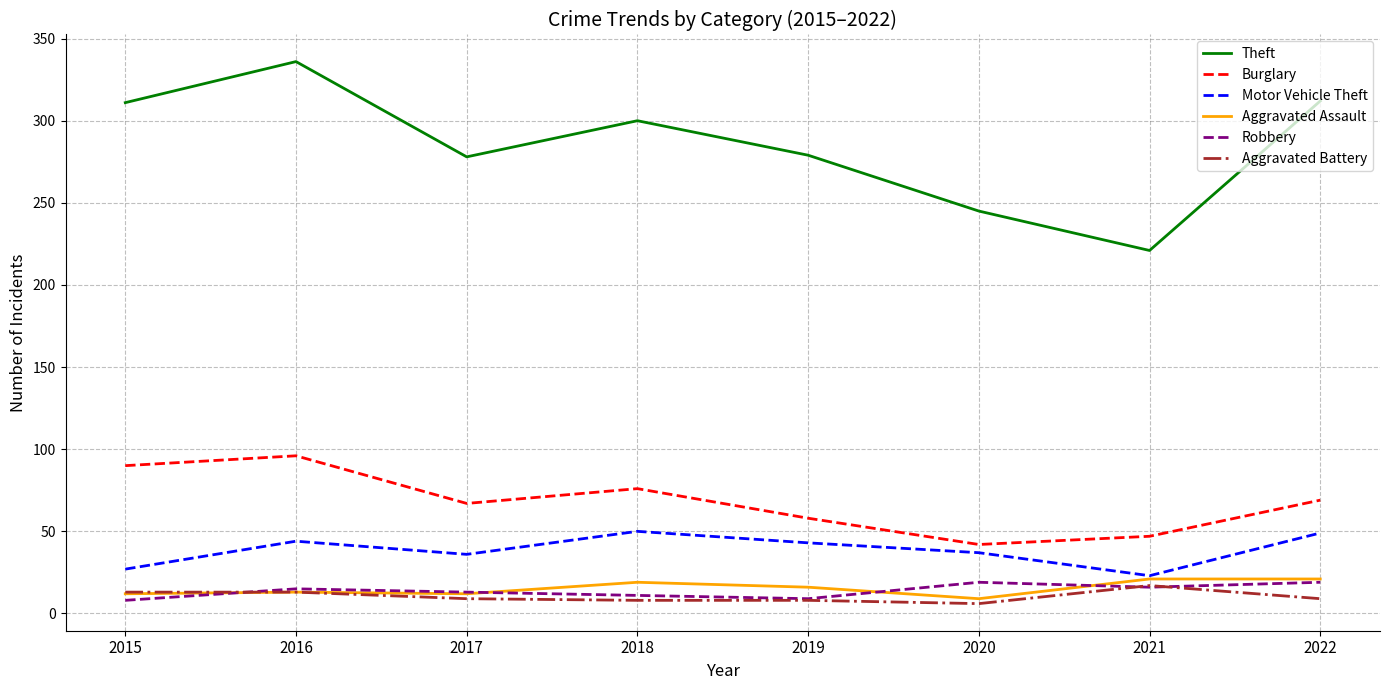

The value of Motor Vehicle Theft at 2017 is 54. True or false?

False